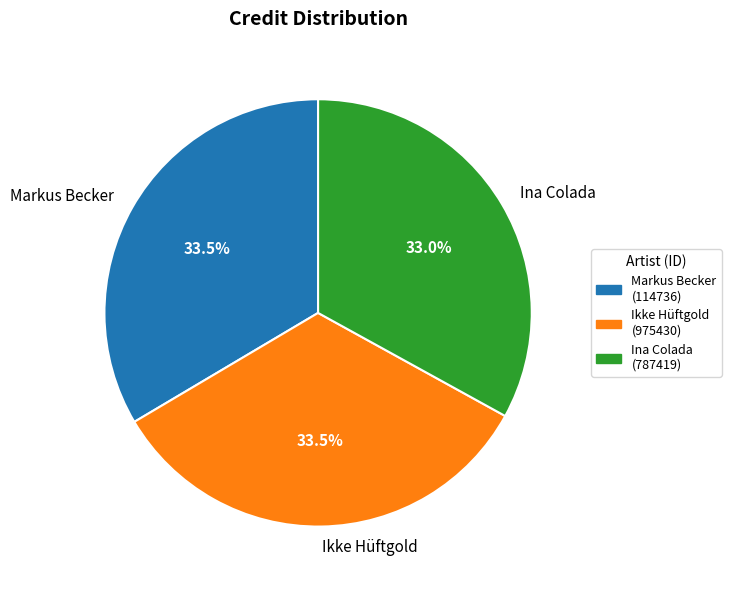

What is the ratio of the value at Ina Colada to the value at Markus Becker?

1.0